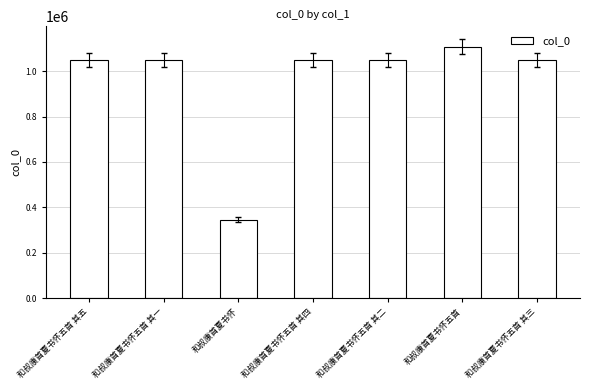

Which has a higher value, 和叔康首夏书怀 or 和叔康首夏书怀五首 其二?

和叔康首夏书怀五首 其二